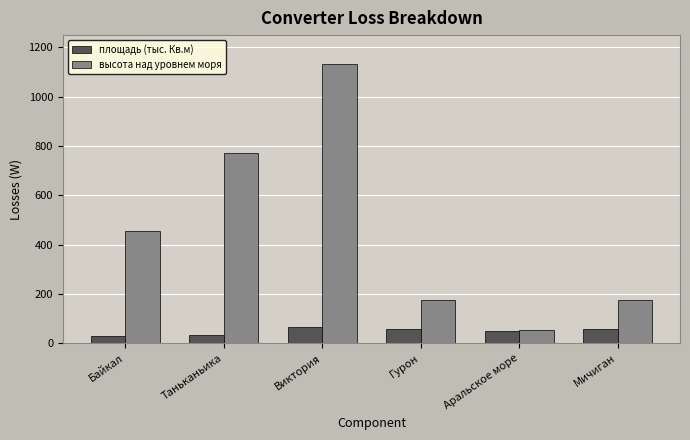

What is the spread (max minus min) of values at Виктория?

1066.0